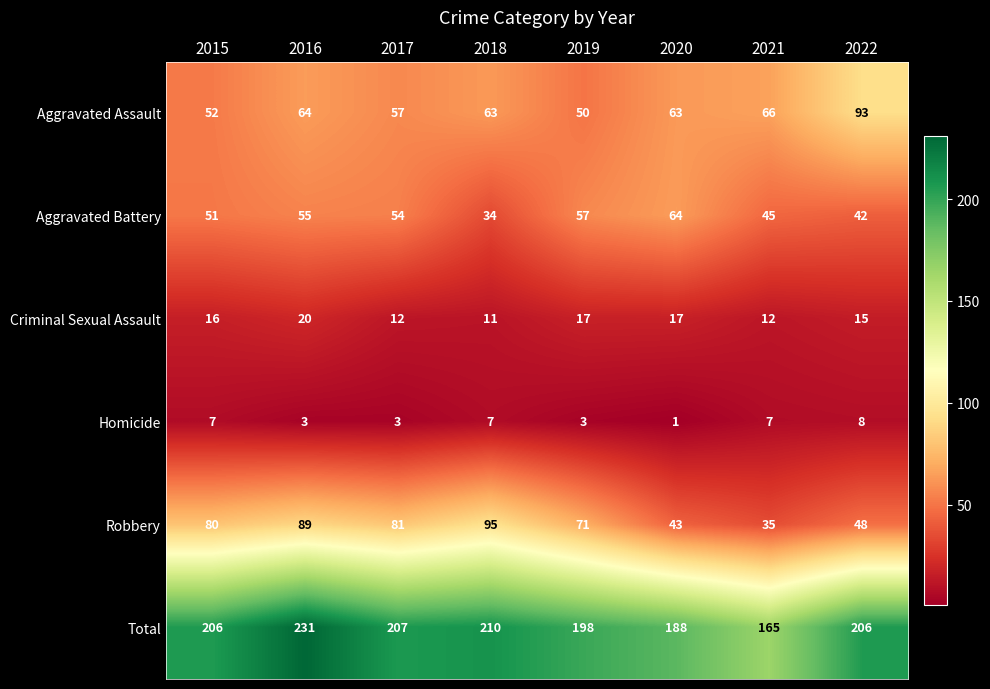

How many data points in Homicide are less than 7?

4